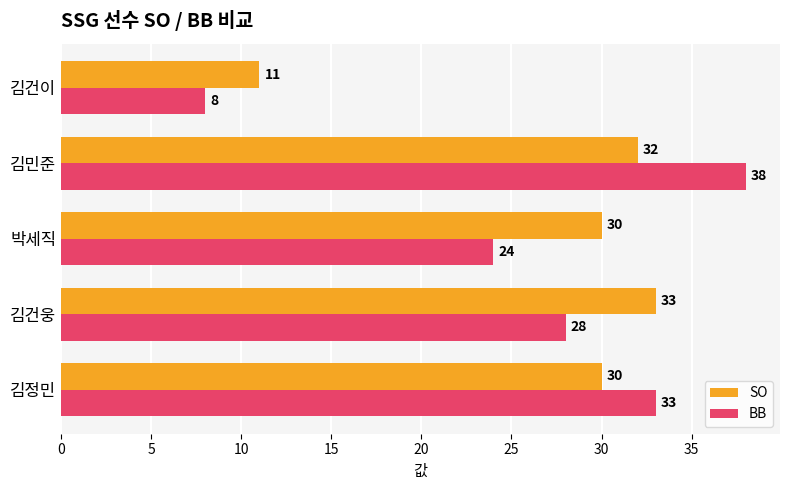

Rank the series by their average value, from lowest to highest.

BB, SO